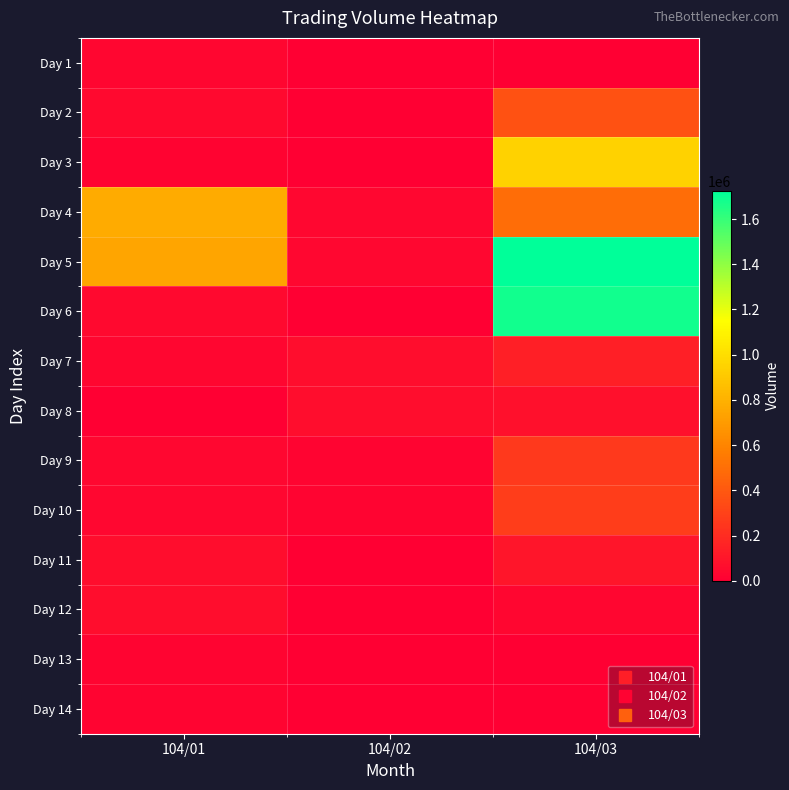

At 104/02, list the series in order from largest to smallest.

Day 7, Day 8, Day 4, Day 5, Day 9, Day 10, Day 3, Day 1, Day 2, Day 6, Day 11, Day 12, Day 13, Day 14